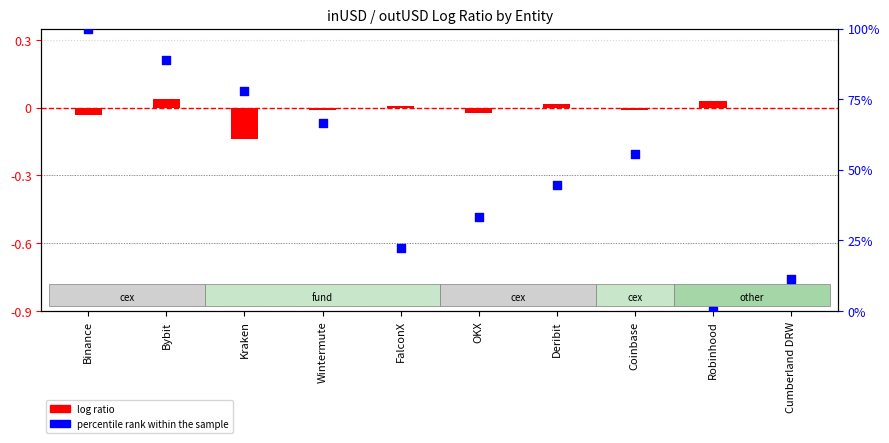

What are all the series names shown in the legend?

log ratio, percentile rank within the sample